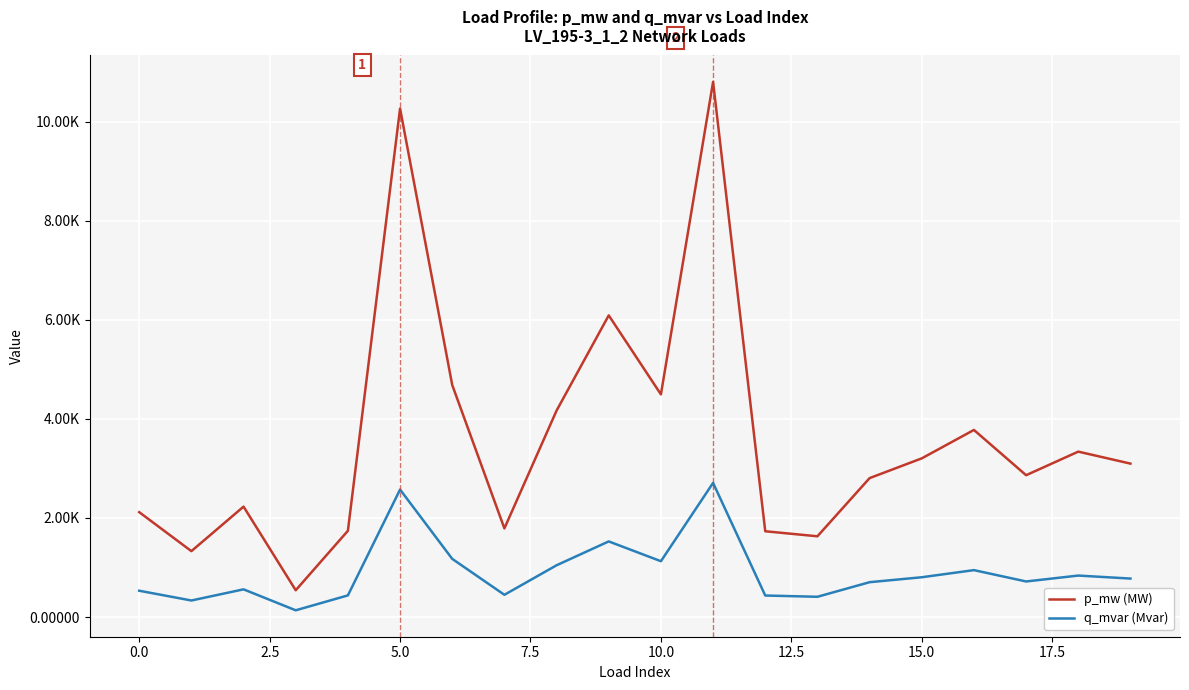

True or false: q_mvar (Mvar) has more than 1 interior local peaks.

True